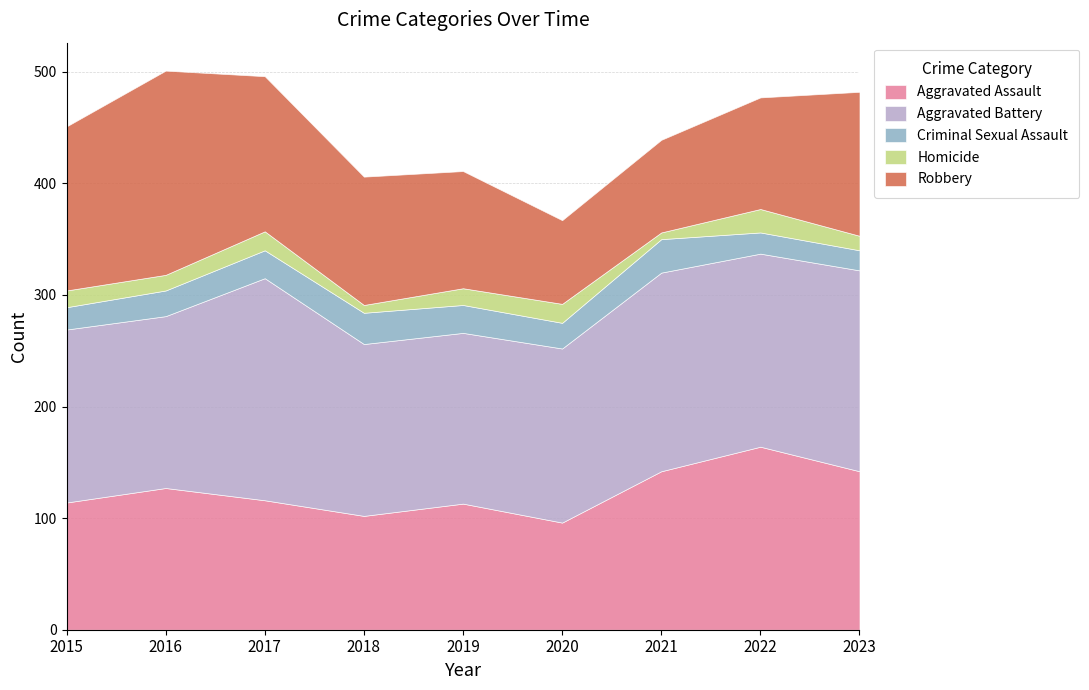

What is the average value of the Criminal Sexual Assault series?

23